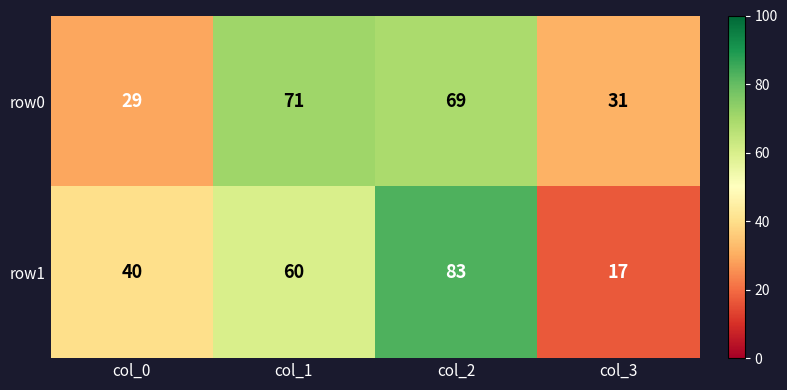

At which category is the sum across all series the highest?

col_2